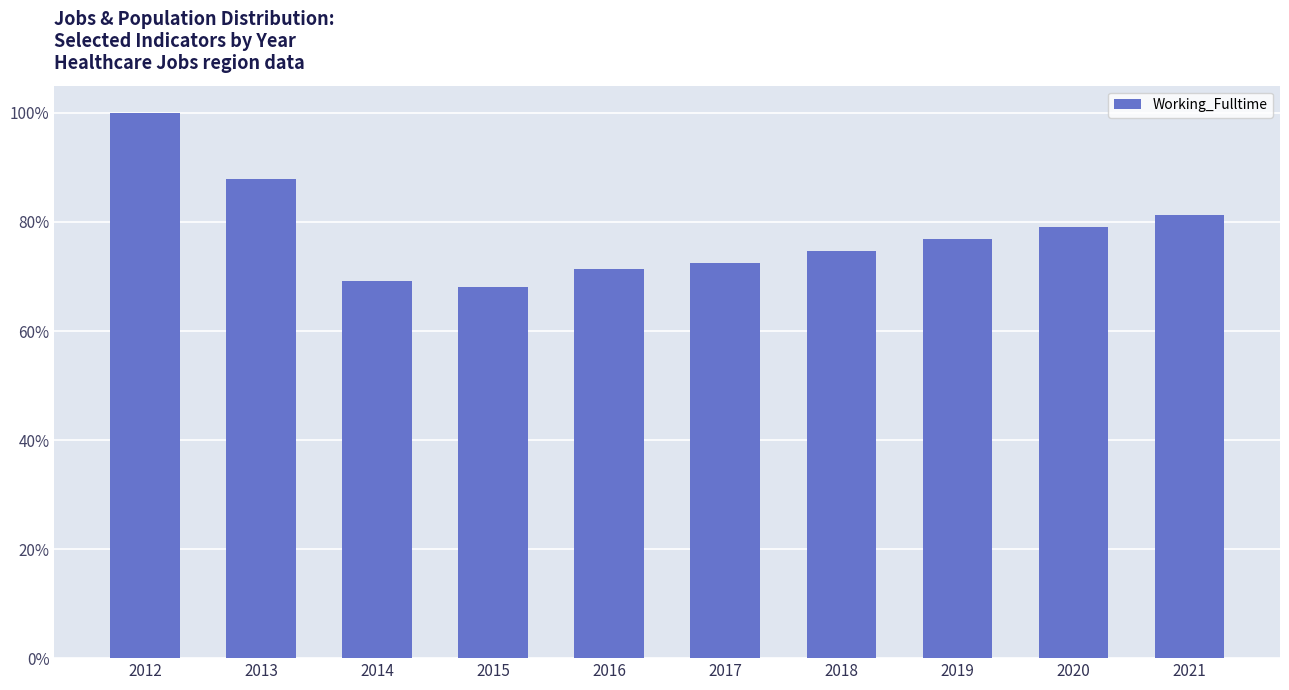

List the labels in order of value, largest first.

2012, 2013, 2021, 2020, 2019, 2018, 2017, 2016, 2014, 2015